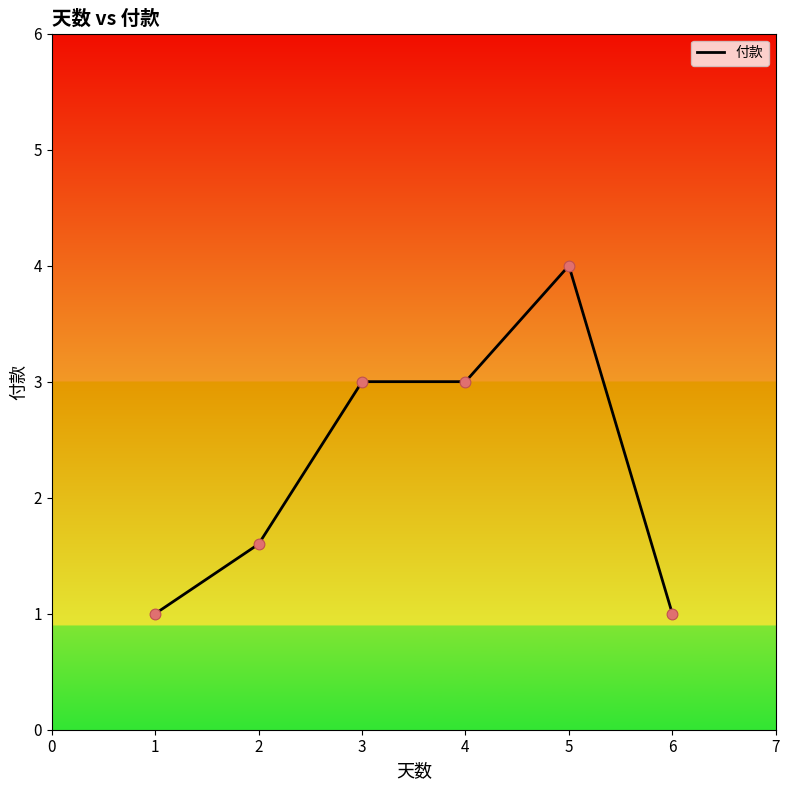

What is the change in value from 4 to 5?

+1.0